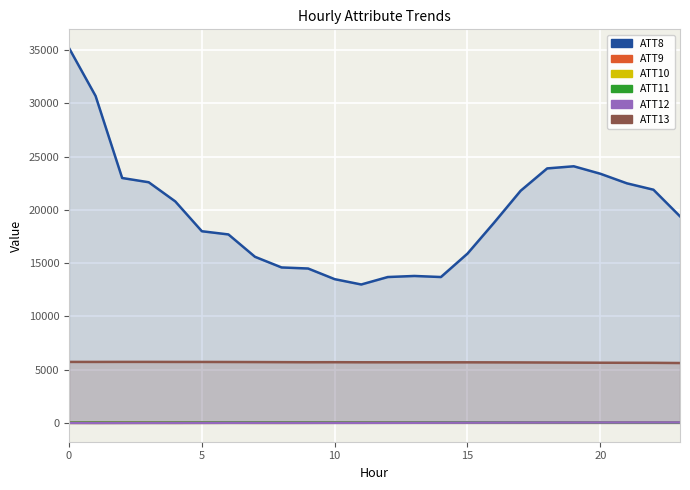

Does the chart display data point markers on the line(s)?

No